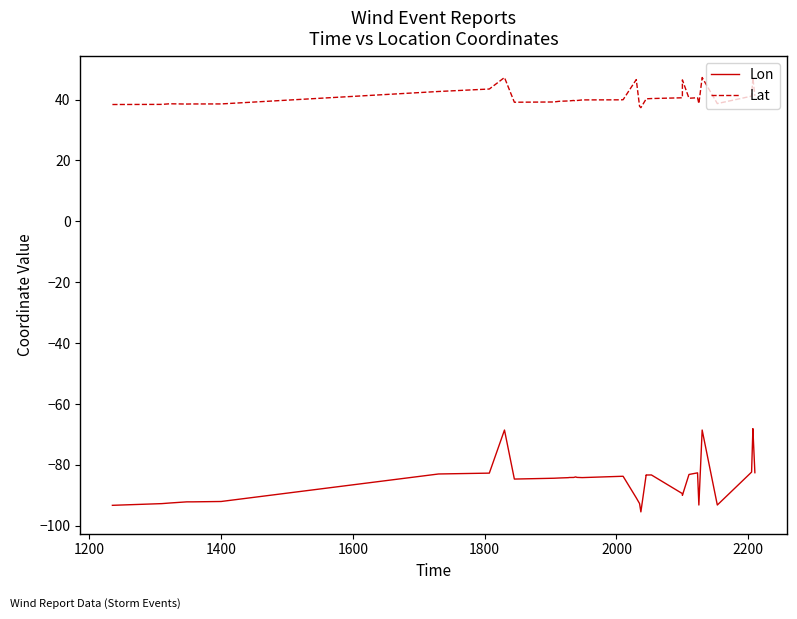

Reading left to right, what are all the values shown in this chart?

Lon: -93.3	-92.8	-92.6	-92.2	-92.2	-92.2	-92.1	-83.0	-82.8	-68.6	-84.7	-84.4	-84.3	-84.2	-84.2	-84.2	-84.0	-84.2	-84.2	-83.8	-83.8	-90.9	-92.8	-95.5	-83.3	-83.4	-83.3	-89.5	-90.0	-83.2	-82.7	-93.2	-93.2	-68.6	-93.2	-82.4	-68.2	-68.3	-68.3	-82.6
Lat: 38.4	38.4	38.6	38.5	38.6	38.6	38.6	42.7	43.5	47.3	39.1	39.2	39.5	39.6	39.6	39.7	39.5	39.7	39.9	39.9	40.0	46.6	37.8	37.4	40.2	40.3	40.4	40.6	46.5	40.5	40.6	38.7	38.7	47.3	38.7	41.1	47.1	47.1	47.2	41.2